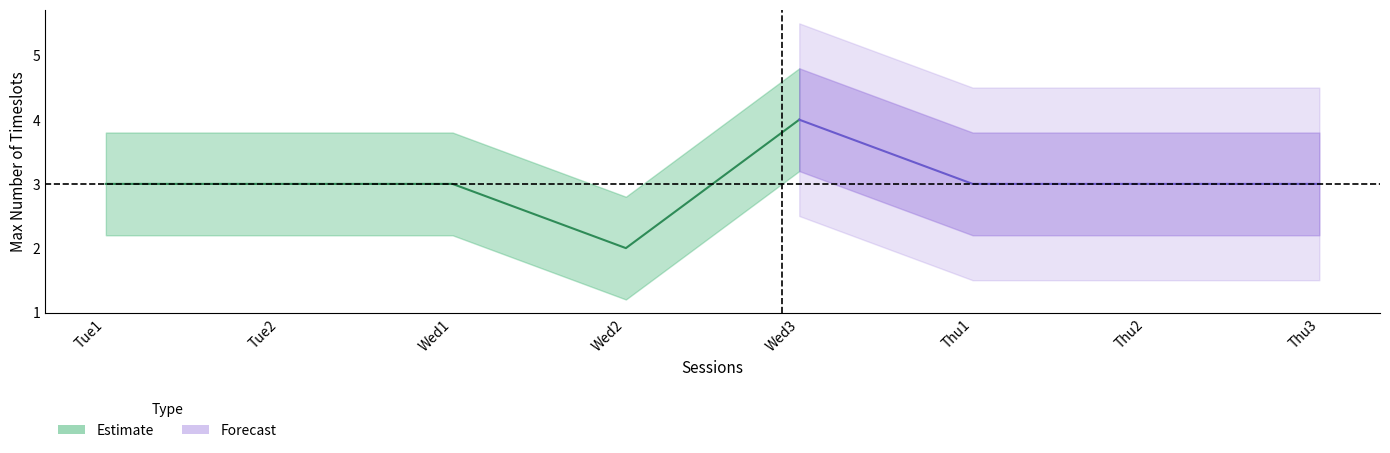

Is it true that Outer Lower Band equals 2.6 at Tue1?

False